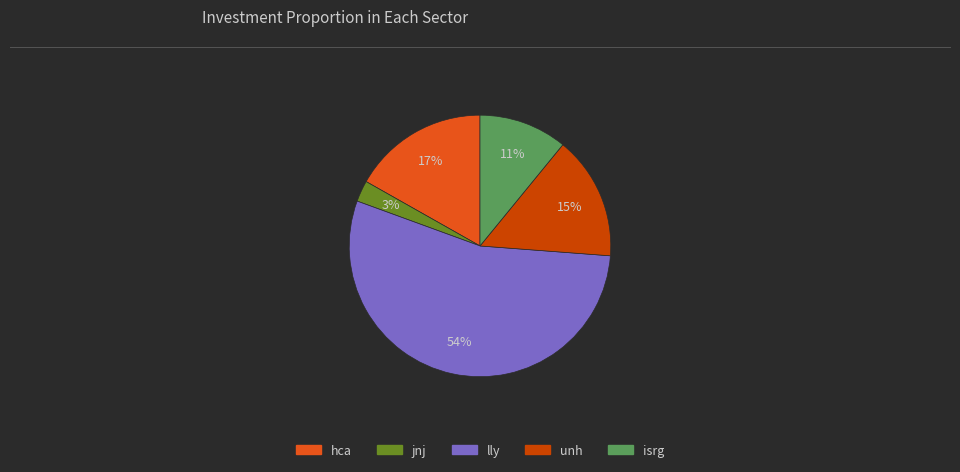

Rank the categories by value from highest to lowest.

lly, hca, unh, isrg, jnj